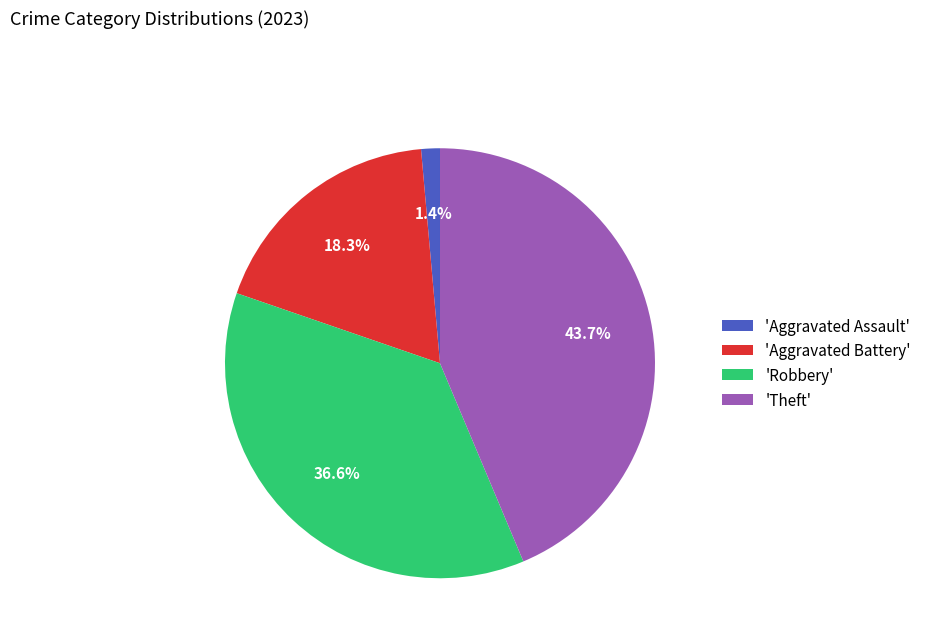

Is there any slice that represents more than half of the pie?

No